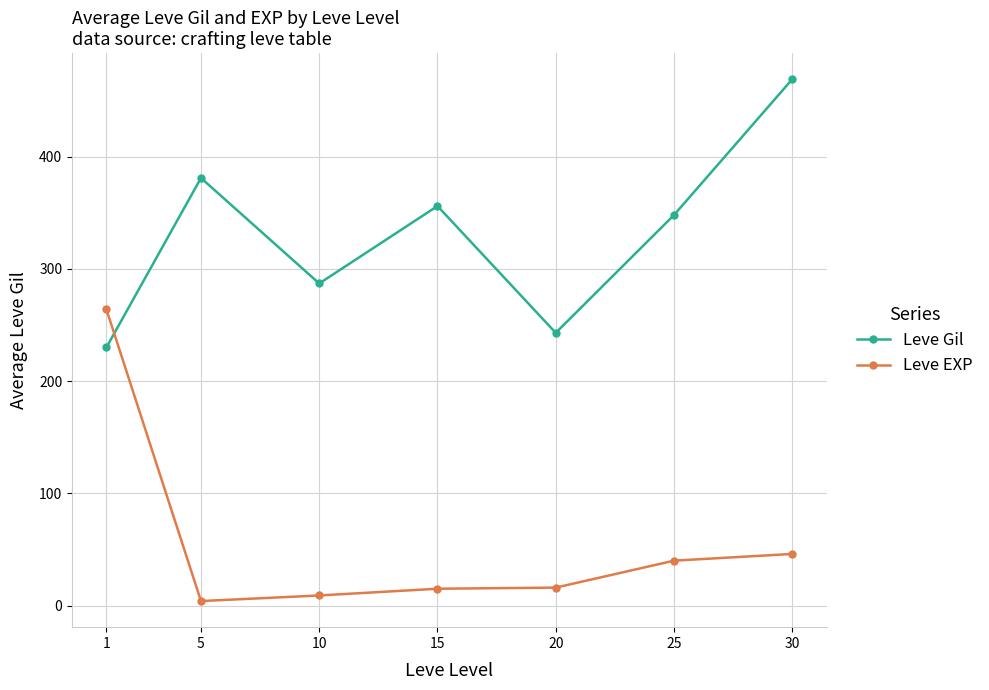

At which label does Leve Gil reach its minimum?

1